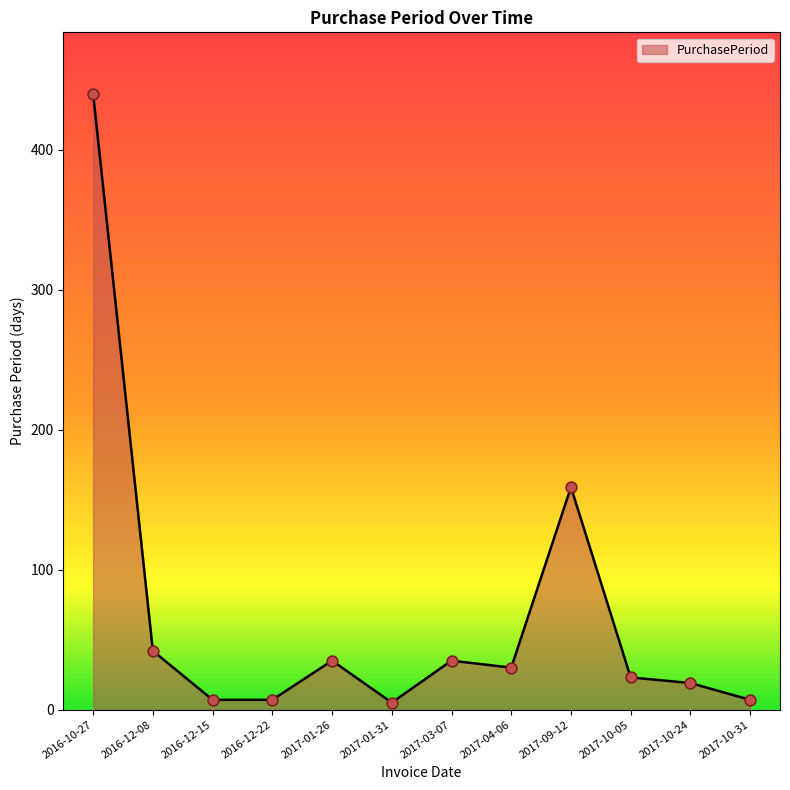

Between 2017-01-31 and 2017-01-26, which is larger?

2017-01-26